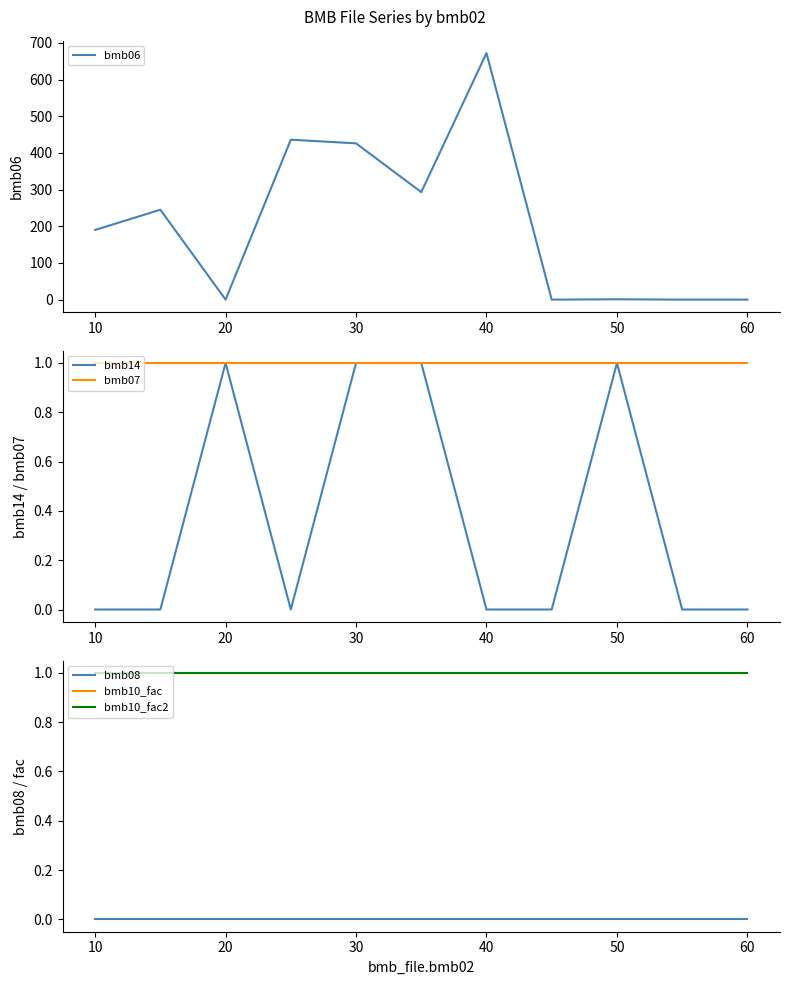

How many values in the bmb06 series exceed 190?

5